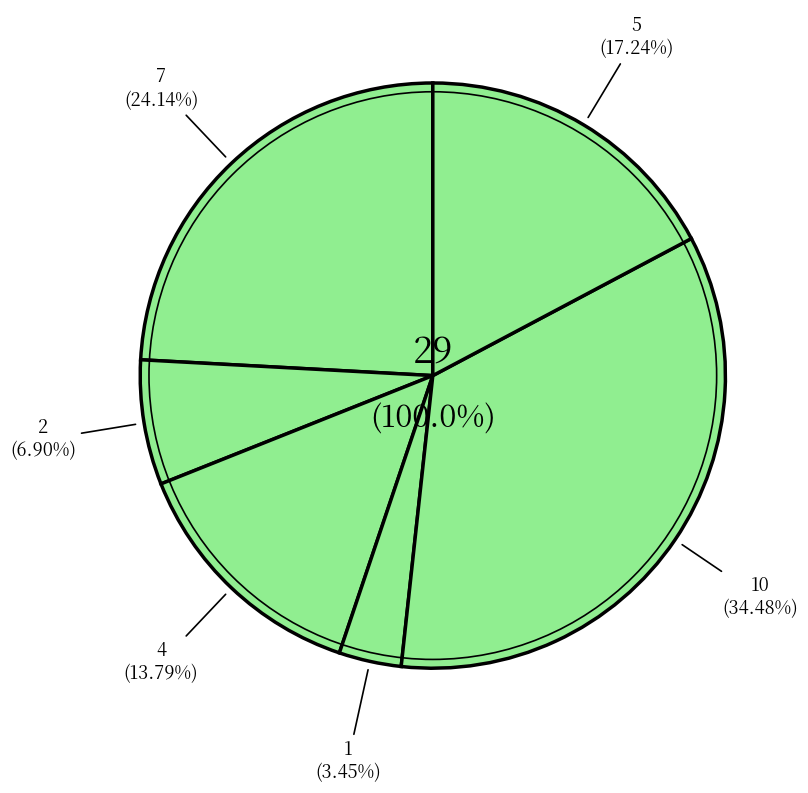

To the nearest percent, what is the difference between the largest and smallest slice percentages?

31%